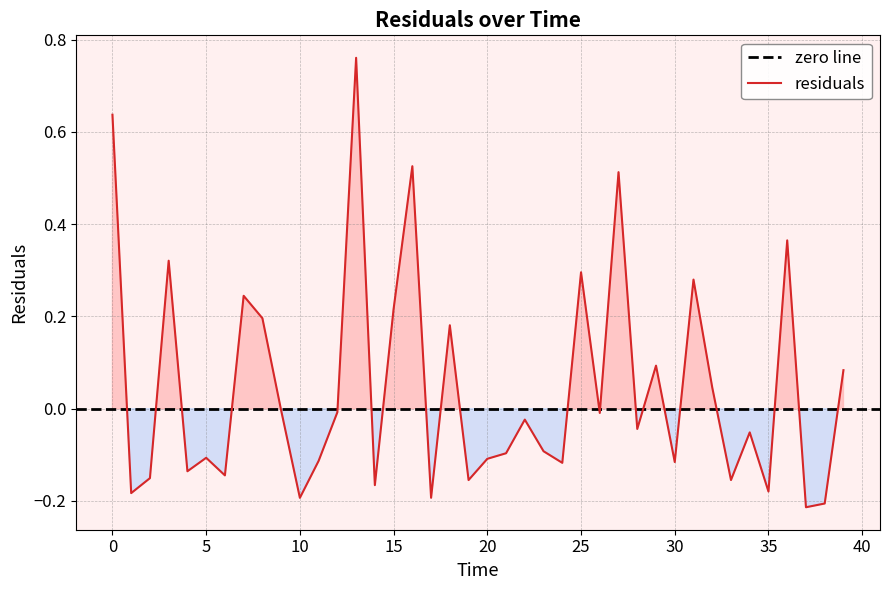

Which has a higher value, 29.0 or 23.0?

29.0